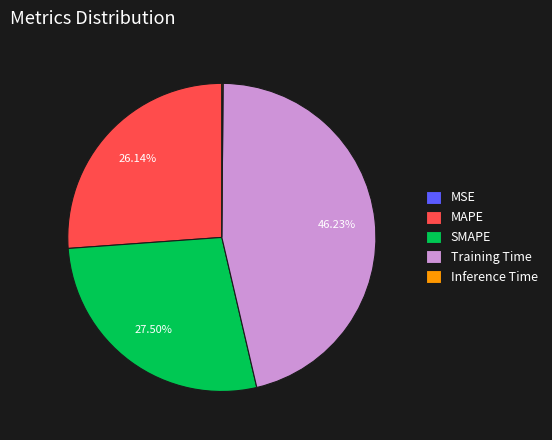

Which slice is the largest?

Training Time